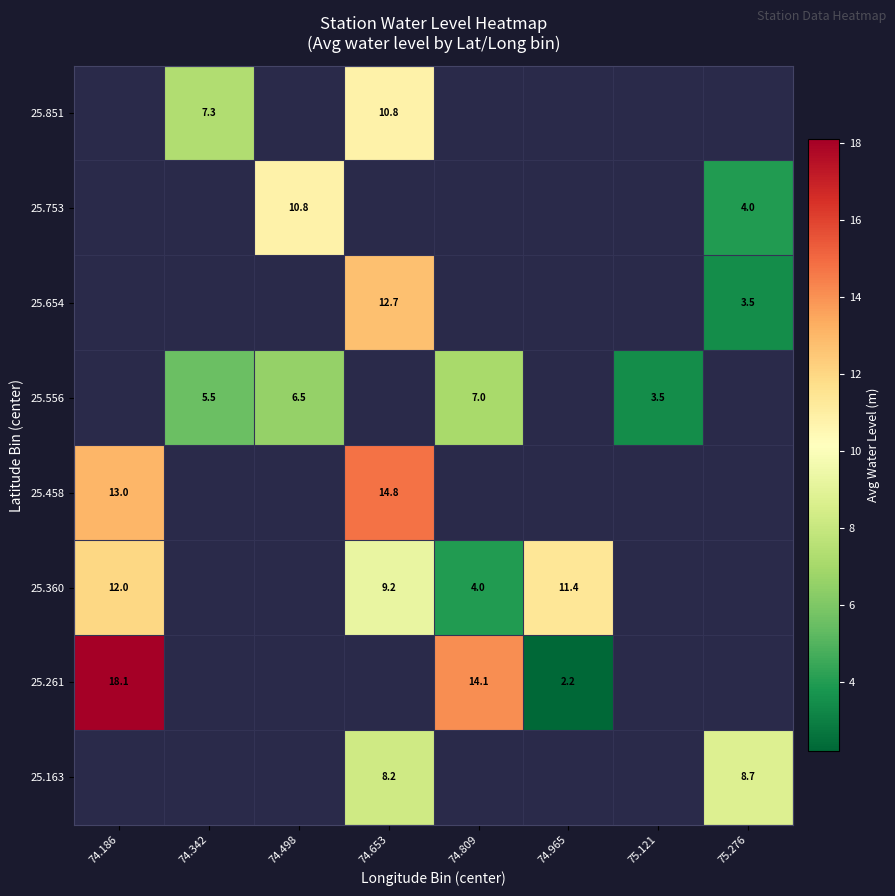

Between 75.276 and 74.653, which is larger?

74.653